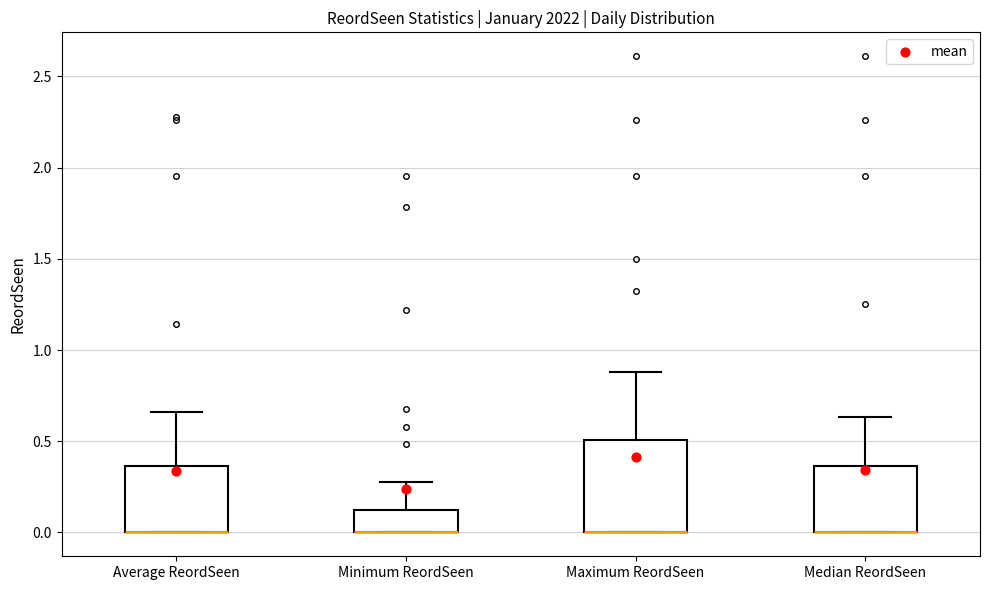

Reading left to right, read every box against the y-axis: the position of its median line, the range the box covers, and the ends of its whiskers. The values are not printed on the chart, so give them approximately, as read against the axis.

Average ReordSeen: median 0.00 (drawn on the box's lower edge), box 0.00 to 0.35, whiskers 0.00 to 0.65
Minimum ReordSeen: median 0.00 (drawn on the box's lower edge), box 0.00 to 0.10, whiskers 0.00 to 0.30
Maximum ReordSeen: median 0.00 (drawn on the box's lower edge), box 0.00 to 0.50, whiskers 0.00 to 0.90
Median ReordSeen: median 0.00 (drawn on the box's lower edge), box 0.00 to 0.35, whiskers 0.00 to 0.65